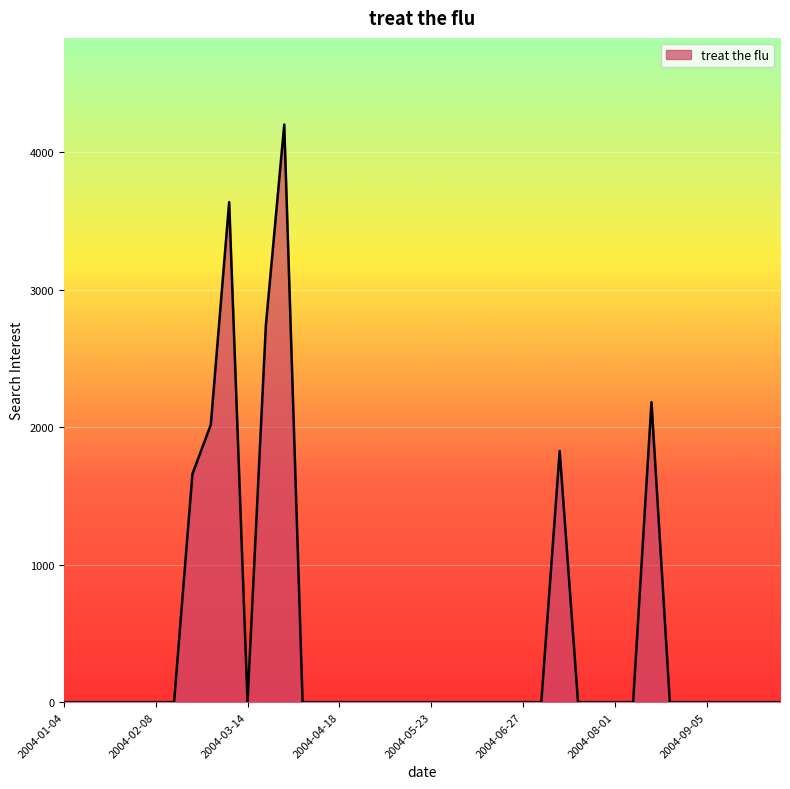

How many lines are shown in the chart?

1